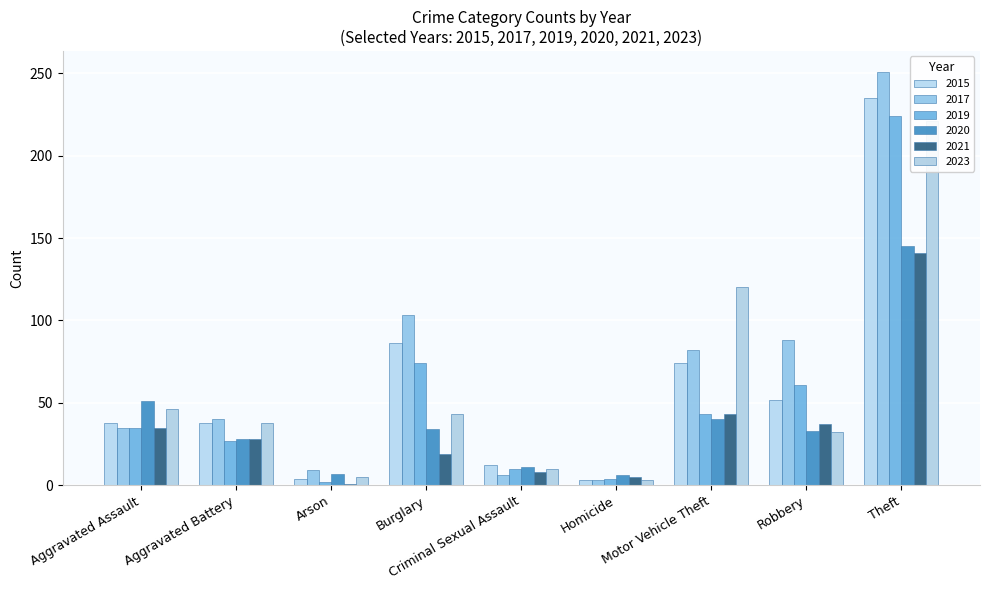

What is the average value of the 2021 series?

35